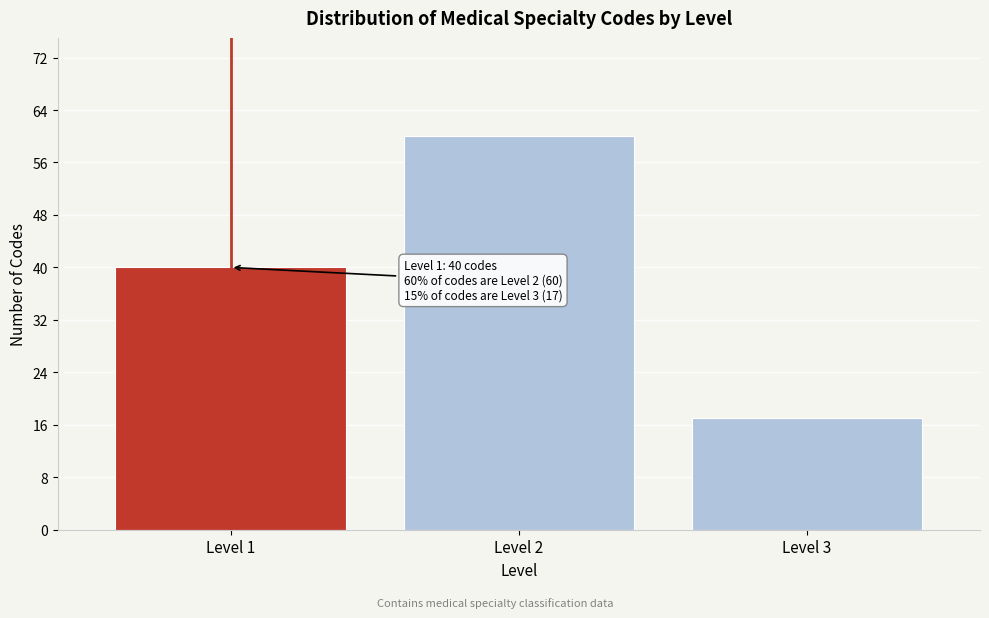

Reading right to left, extract all data points from this chart.

Level 3=17	Level 2=60	Level 1=40